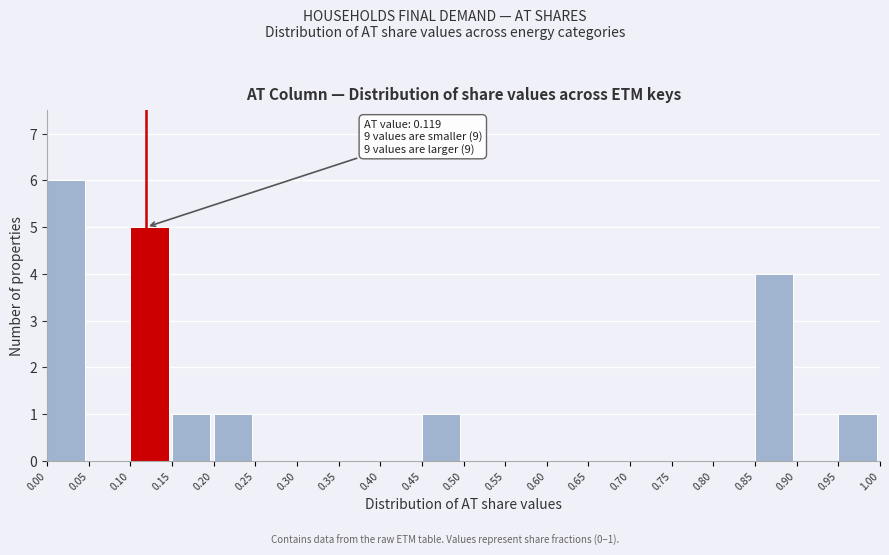

Which range on the x-axis has the tallest bar?

0.00 to 0.05